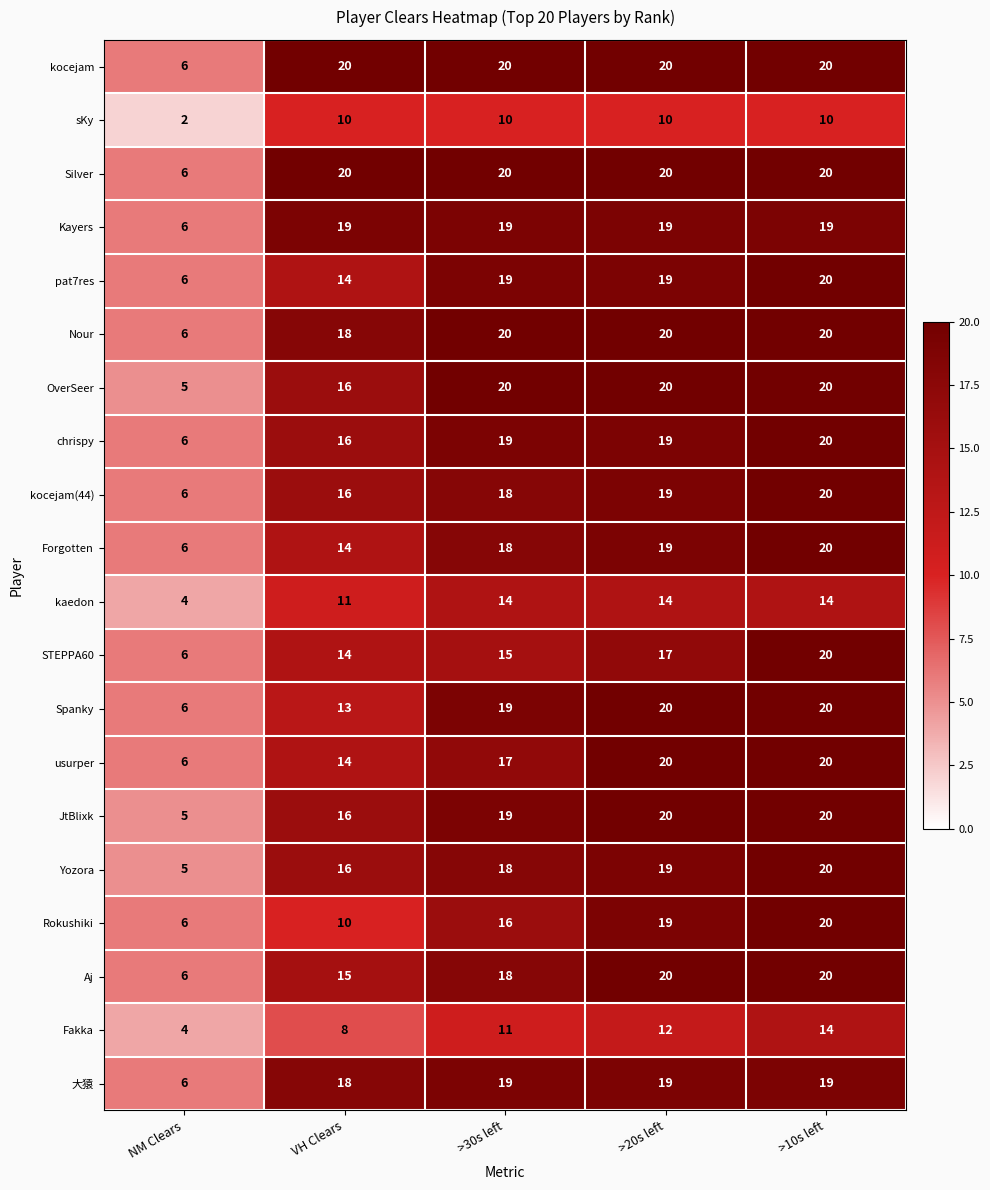

True or false: sKy has a value of 2 at >10s left.

False